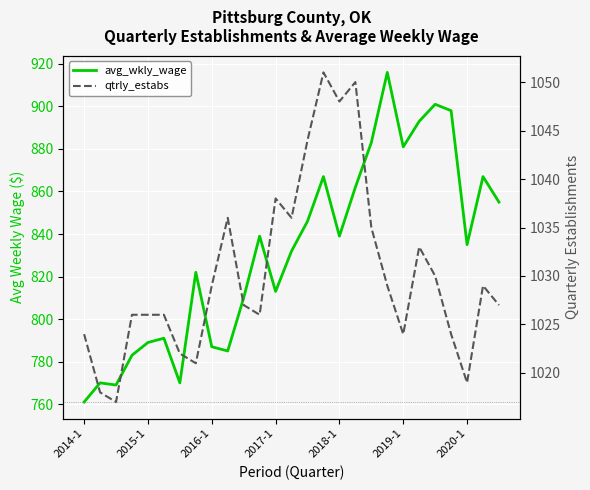

What position from the left is 10?

11